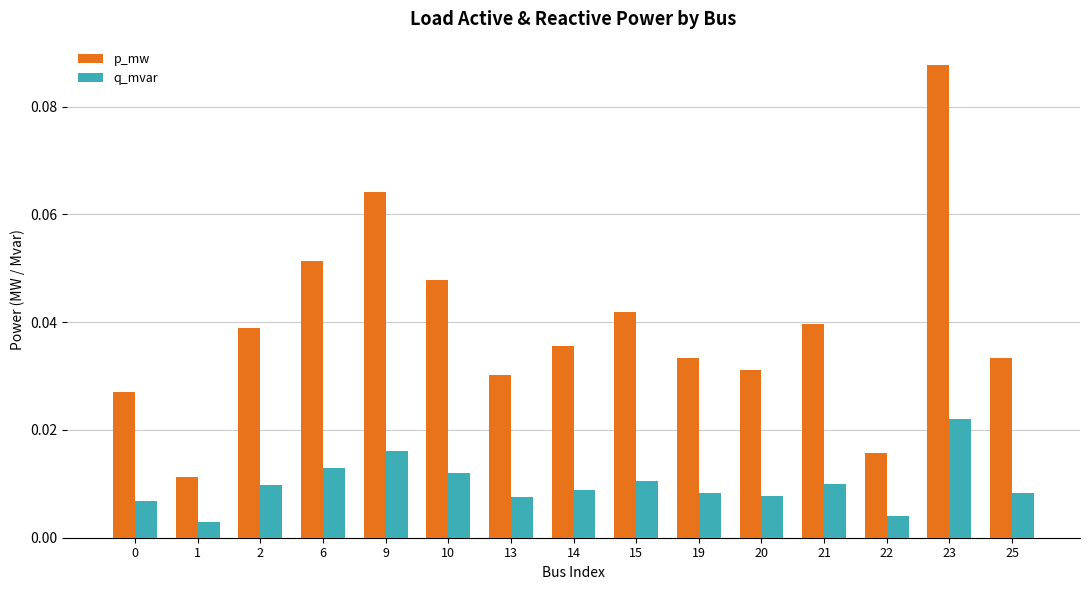

Are the bars grouped side by side (vs. stacked)?

Yes